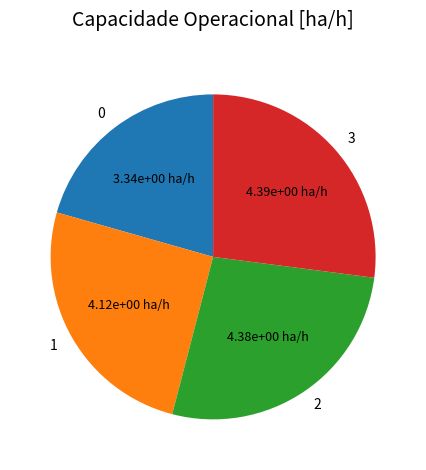

Is there any slice that represents more than half of the pie?

No